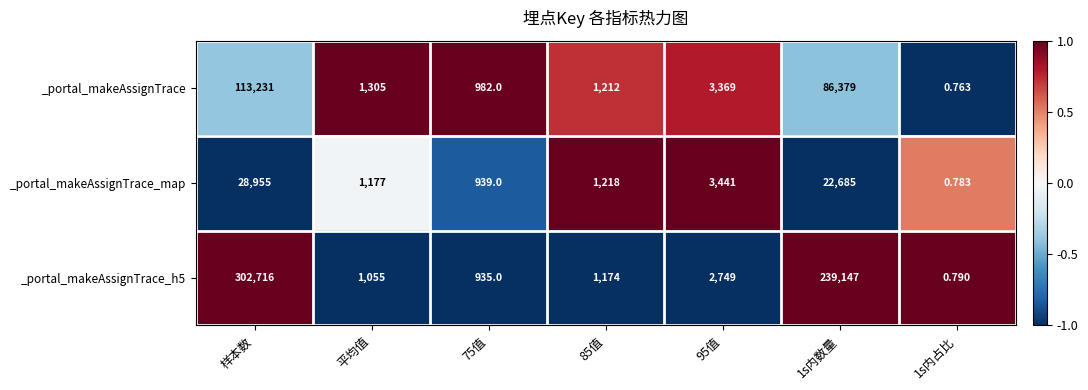

What is the spread (max minus min) of values at 85值?

44.0